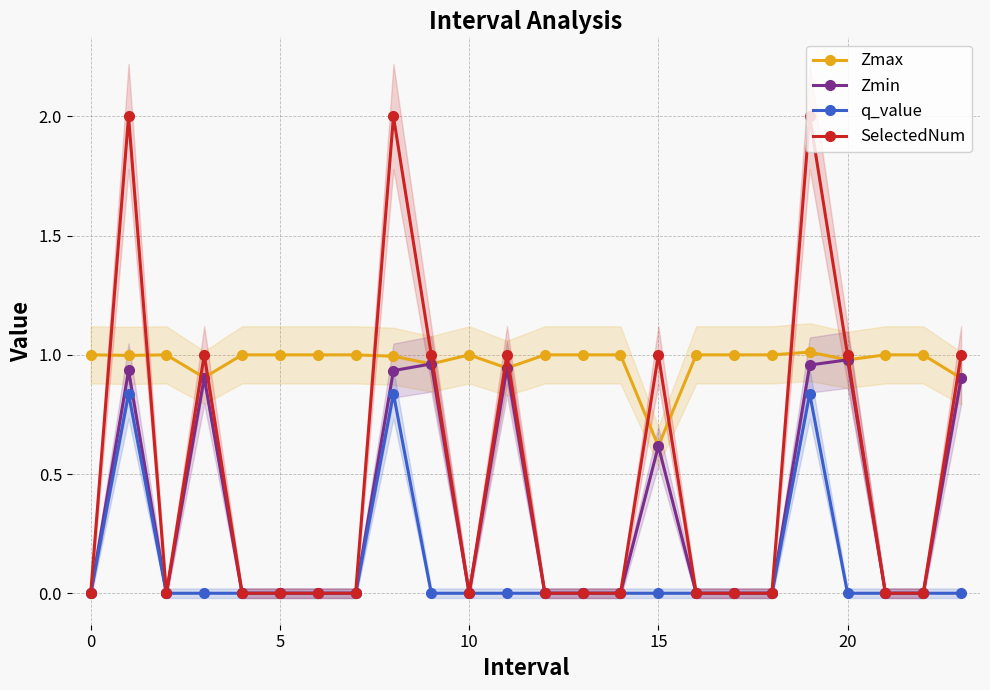

True or false: SelectedNum and q_value cross at least once.

False